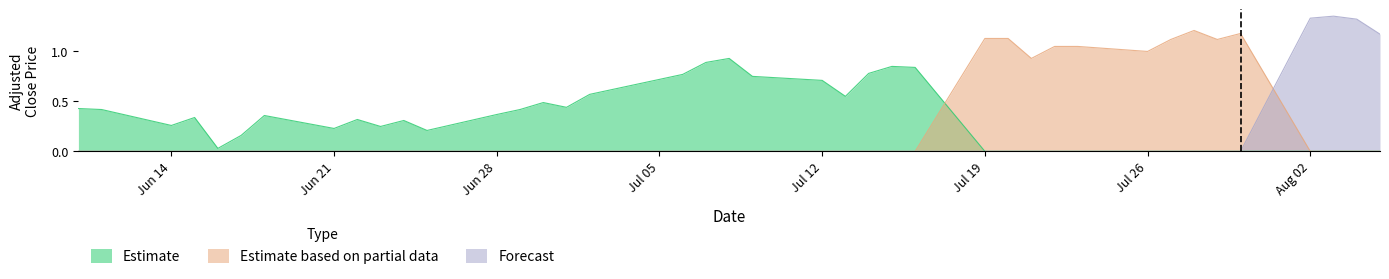

How many data points does each series have?

40